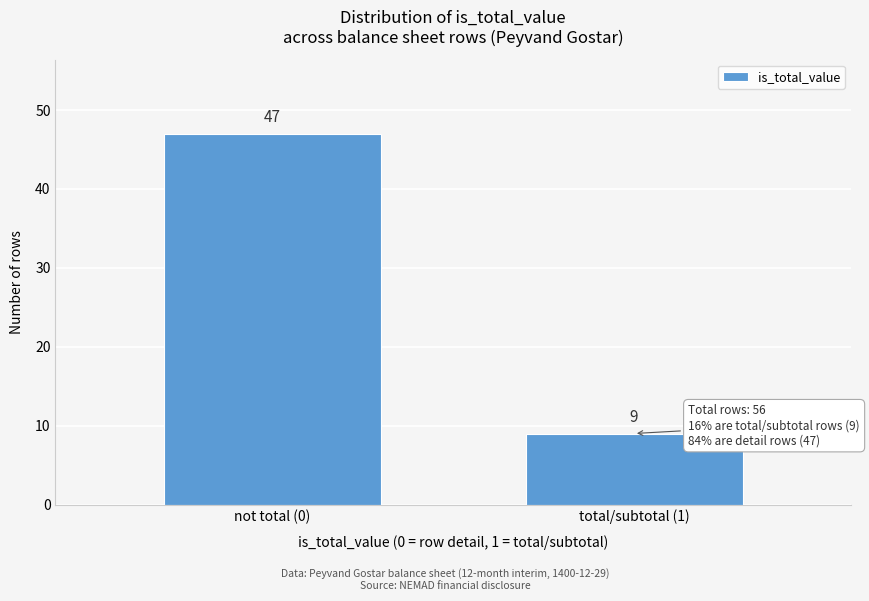

Reading right to left, list all the values displayed in this chart.

9	47